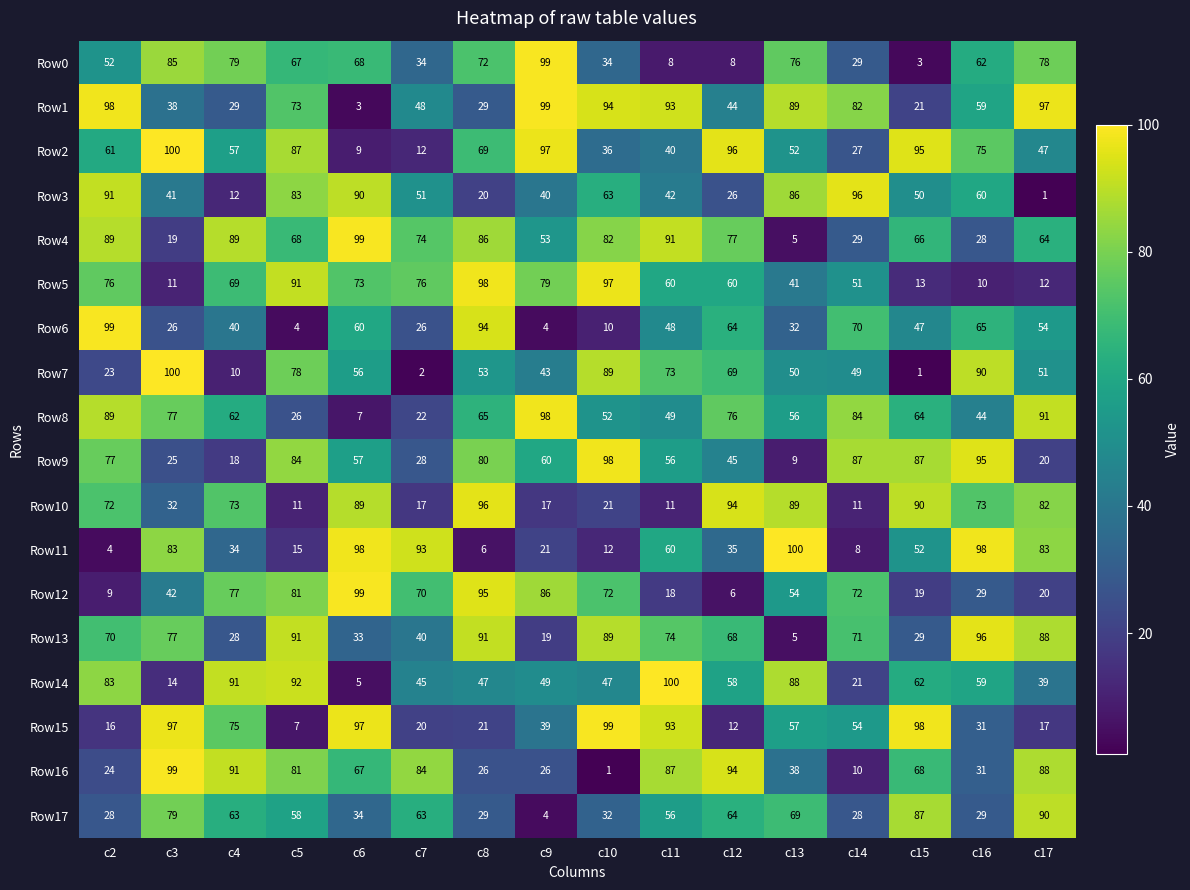

Which series changed the most between c16 and c17?

Row9